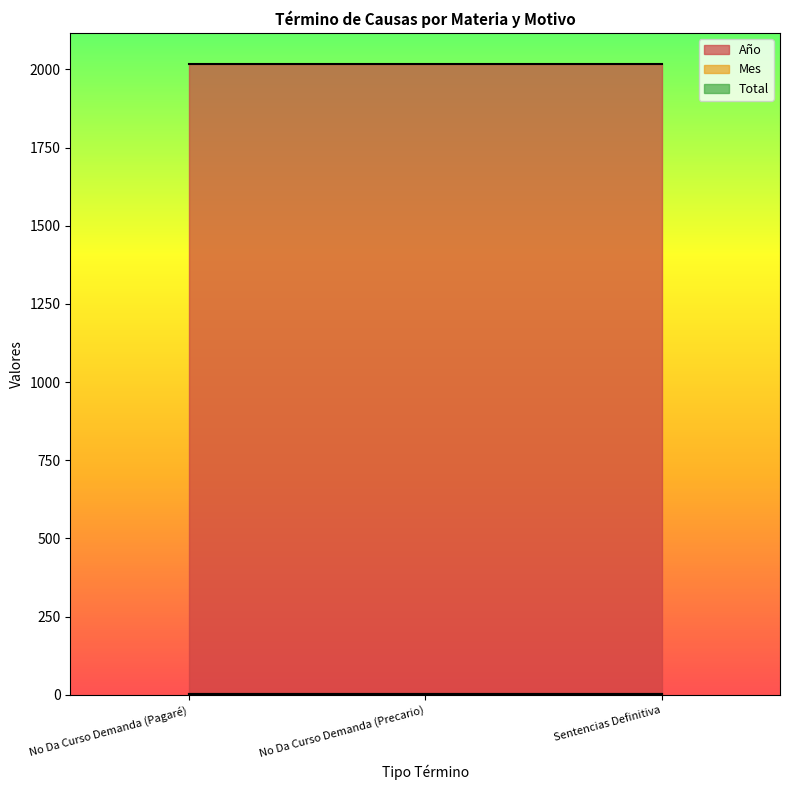

Is the value of Mes at No Da Curso Demanda (Pagaré) greater than the value of Total at Sentencias Definitiva?

Yes